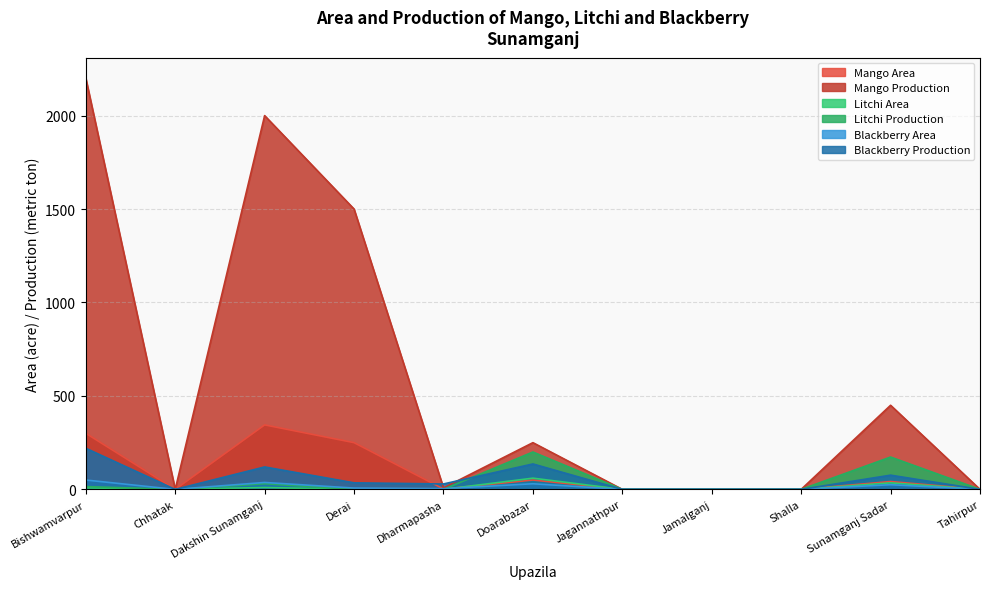

Which category has the lowest value across all series?

Chhatak